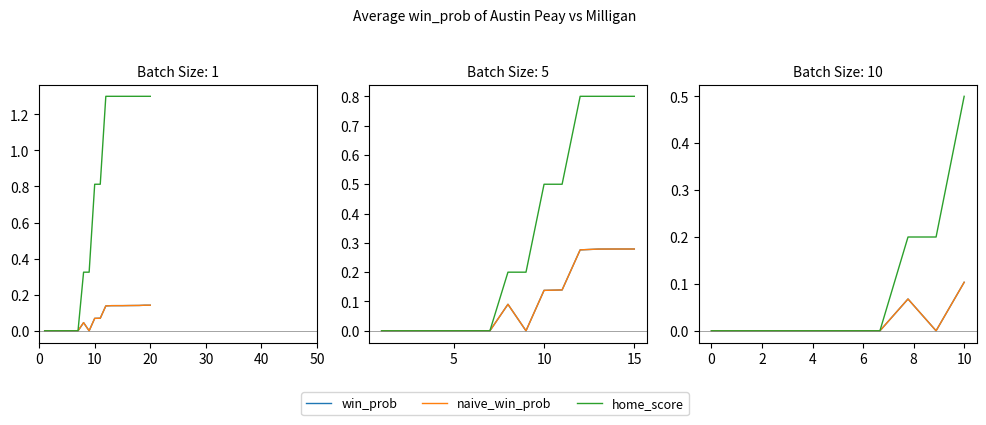

True or false: naive_win_prob and home_score cross at least once.

False